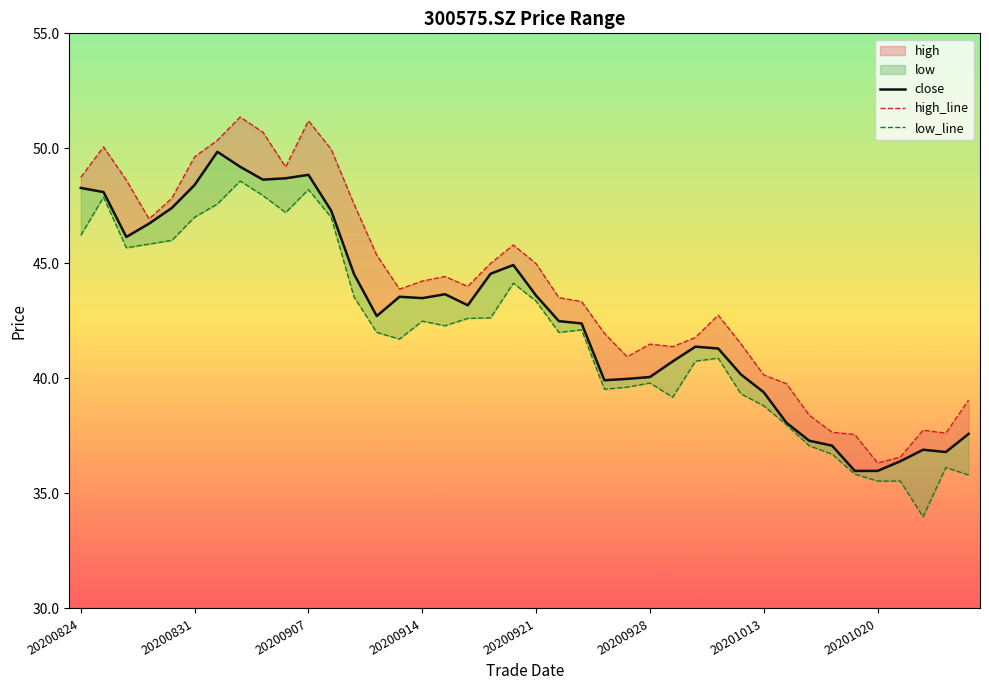

At 32, list the series in order from smallest to largest.

low_line, close, high_line